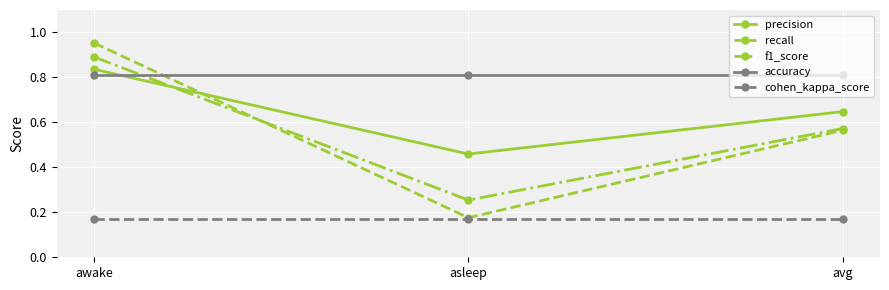

The value of f1_score at asleep is 0.1. True or false?

False